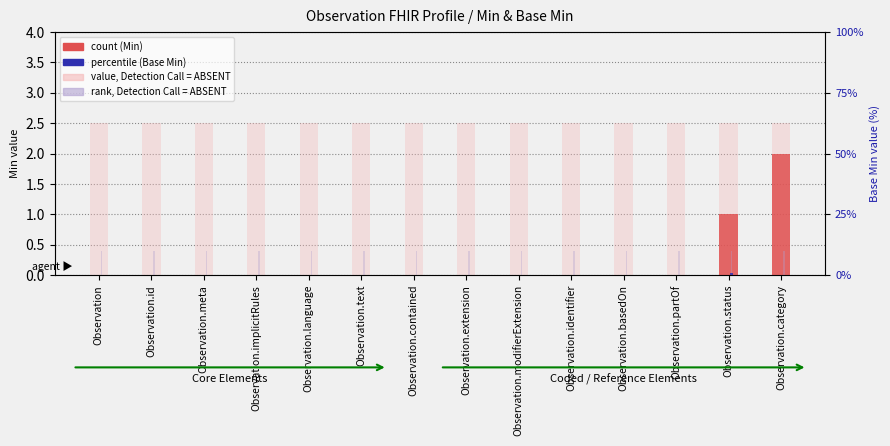

What is the difference between the highest and lowest values at Observation.extension?

10.0